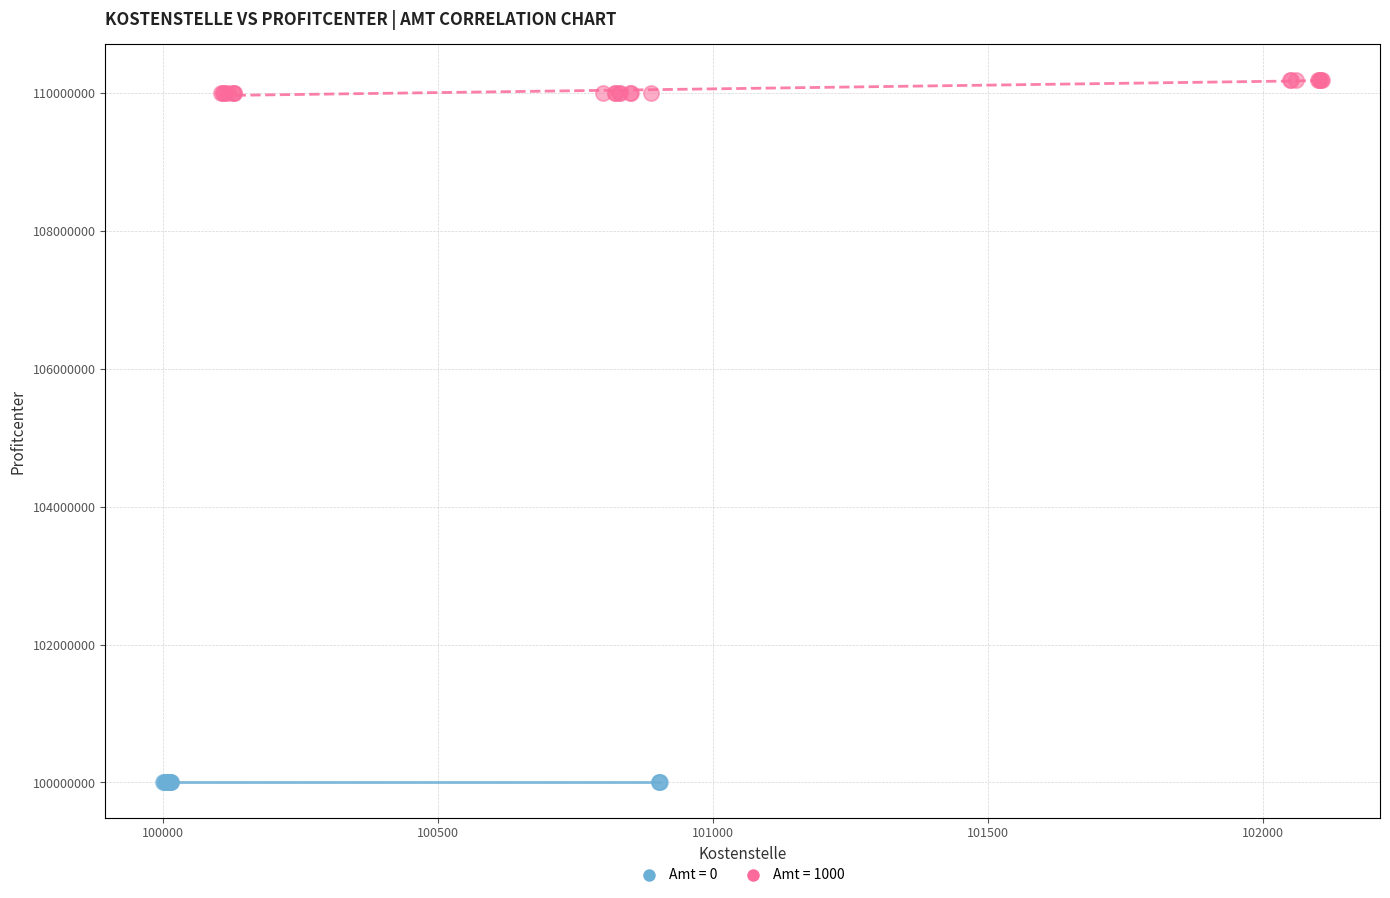

Which series contains the highest Y value?

Amt = 1000